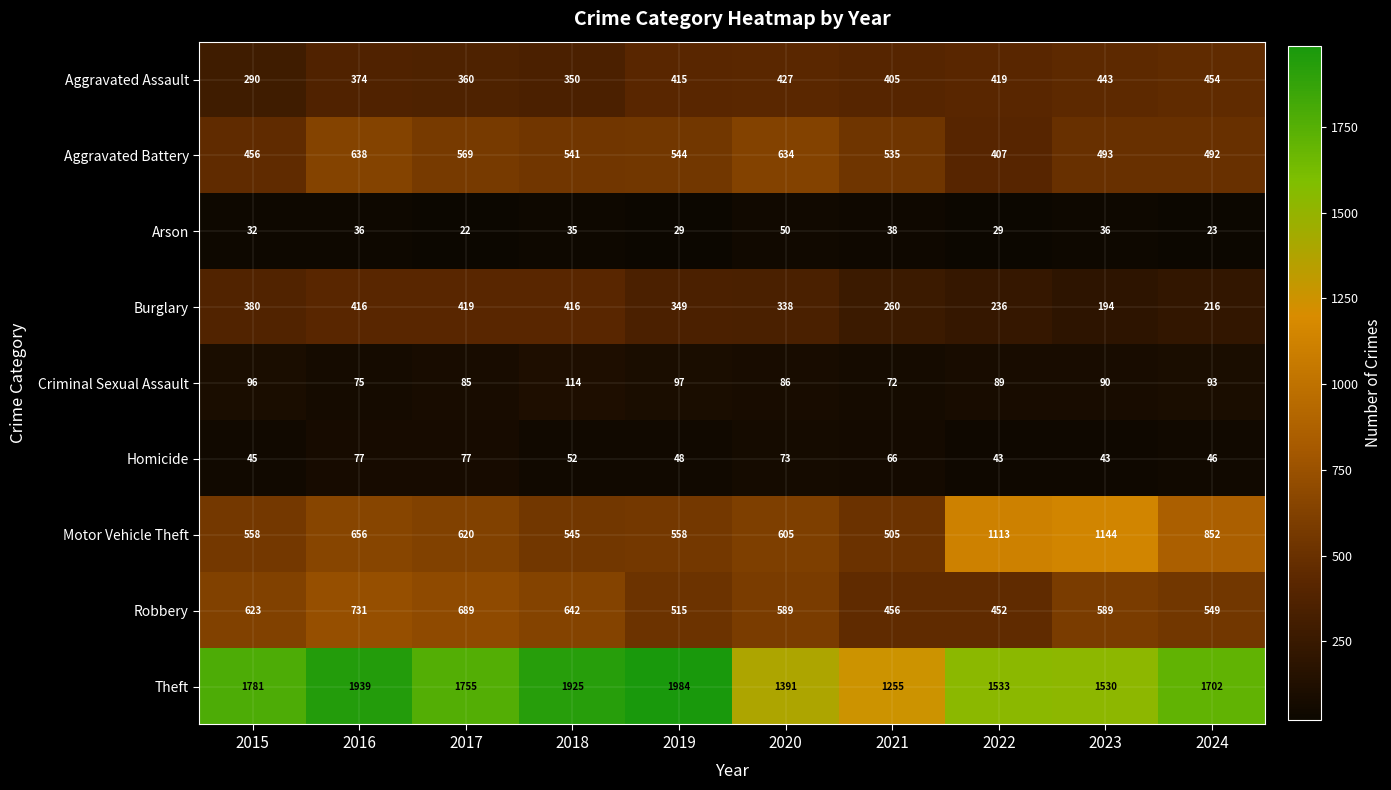

Rank the series by their maximum value, from highest to lowest.

Theft, Motor Vehicle Theft, Robbery, Aggravated Battery, Aggravated Assault, Burglary, Criminal Sexual Assault, Homicide, Arson